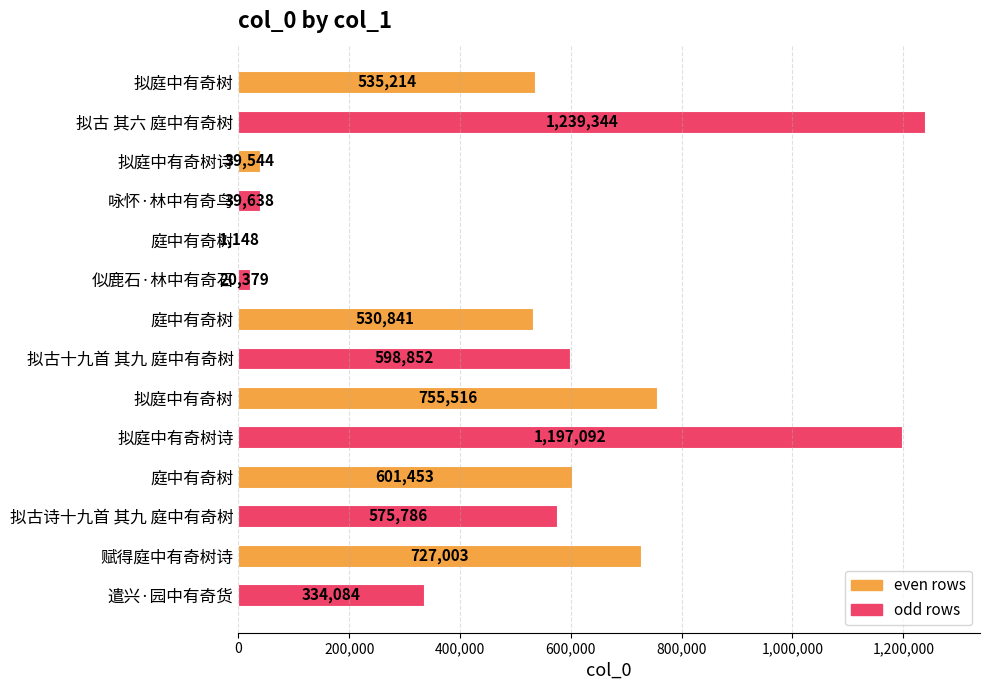

Count the number of categories in the chart.

14